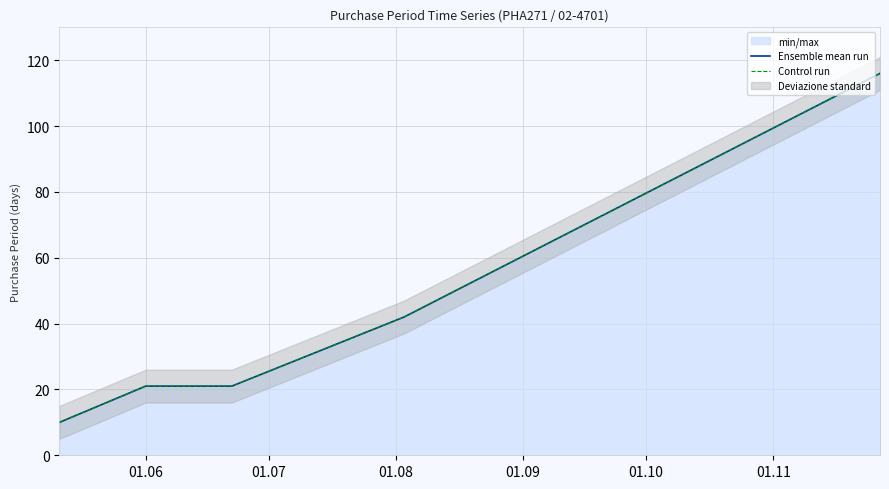

Which series changed the most between 01.09 and 01.10?

Ensemble mean run